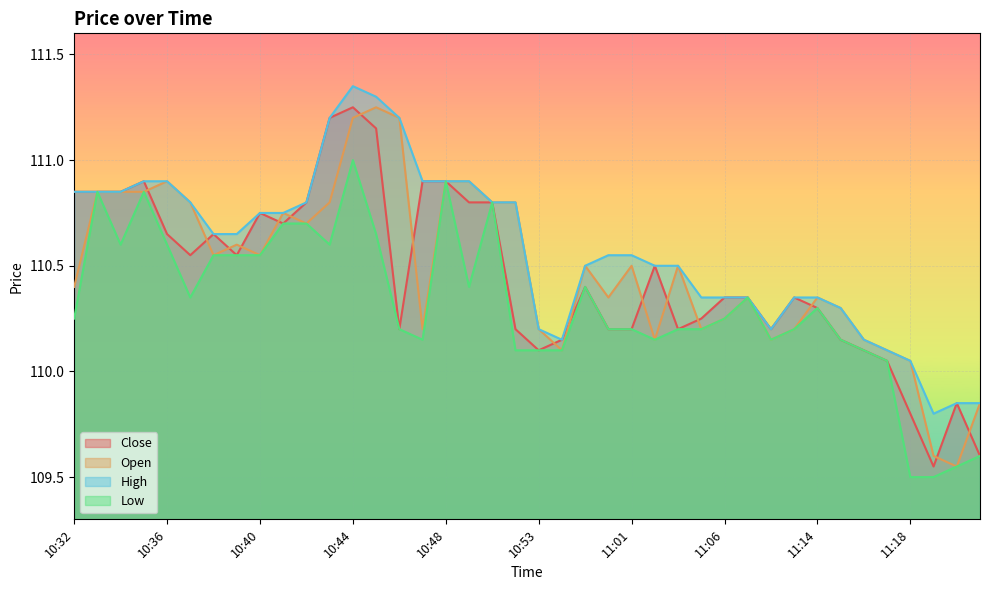

What is the total value across all series at 10:46?

442.8